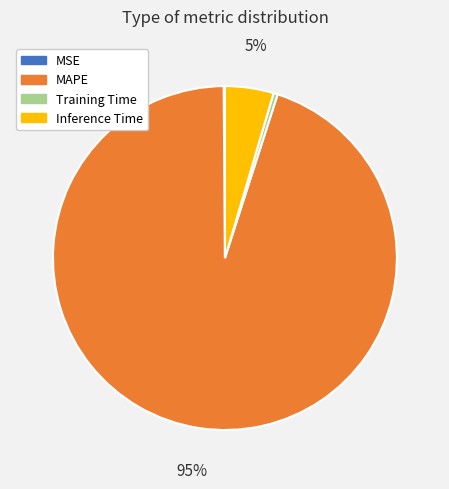

To the nearest percent, what is the average slice percentage?

25%